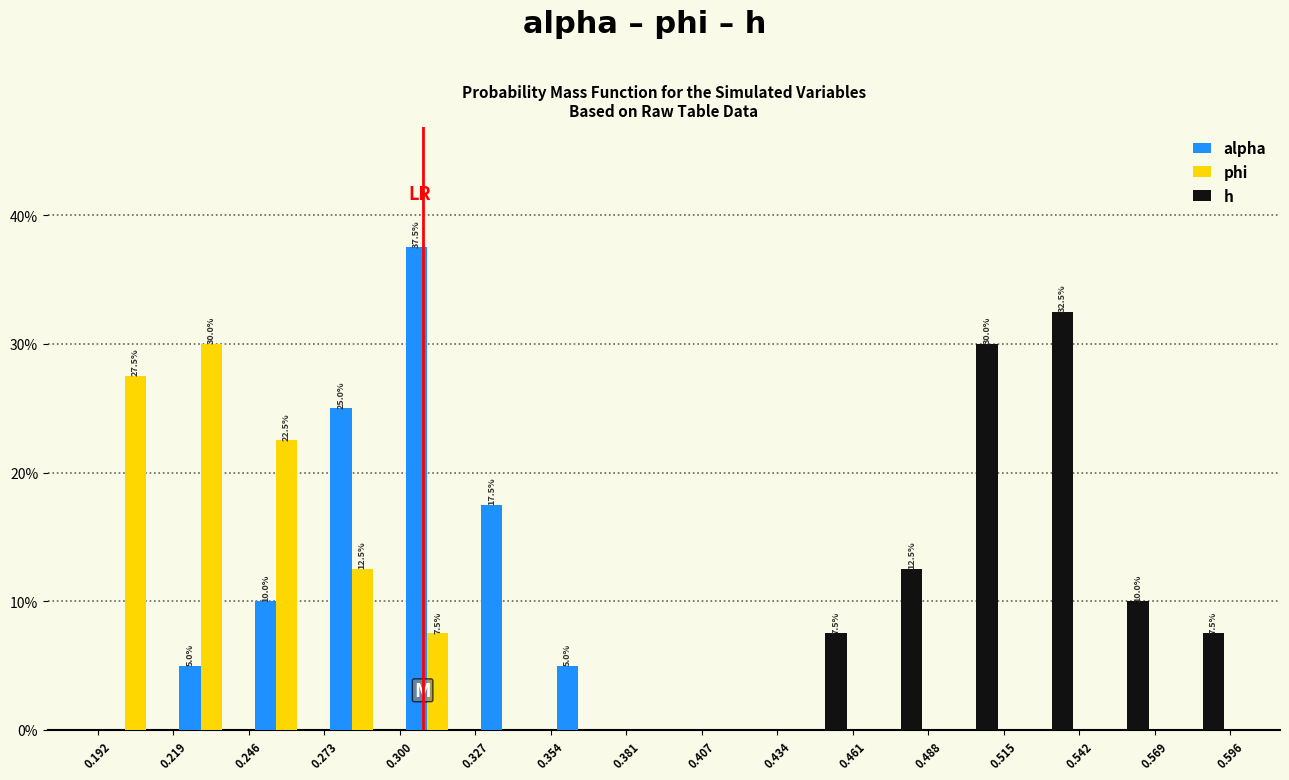

In the h series, which range on the x-axis has the tallest bar?

0.515 to 0.542